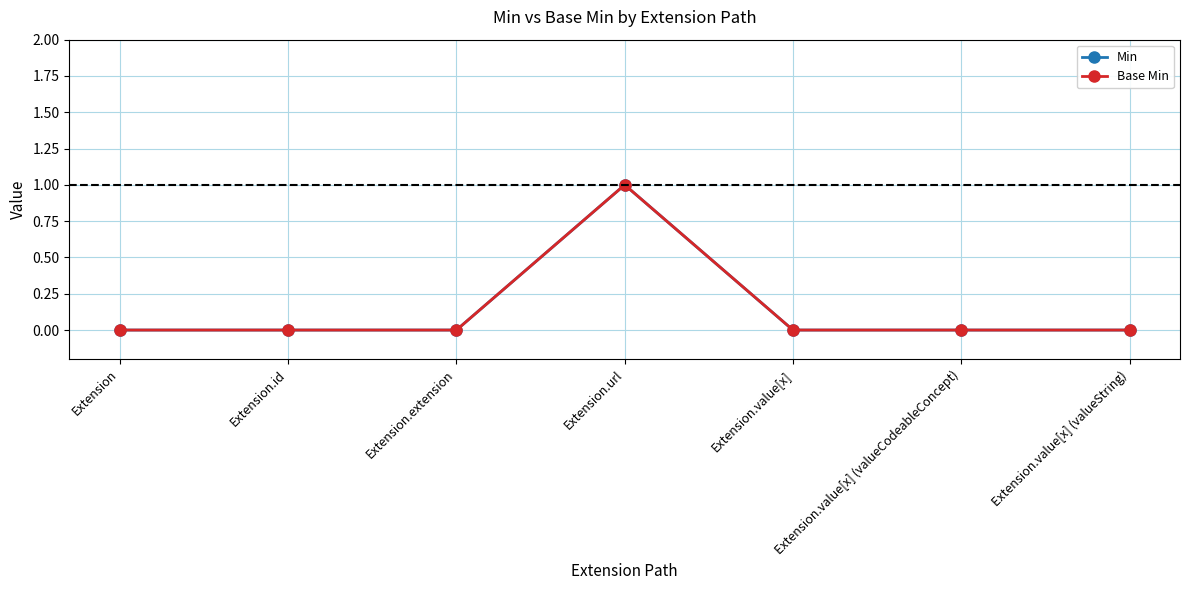

Is this an area chart (filled region under the line)?

No